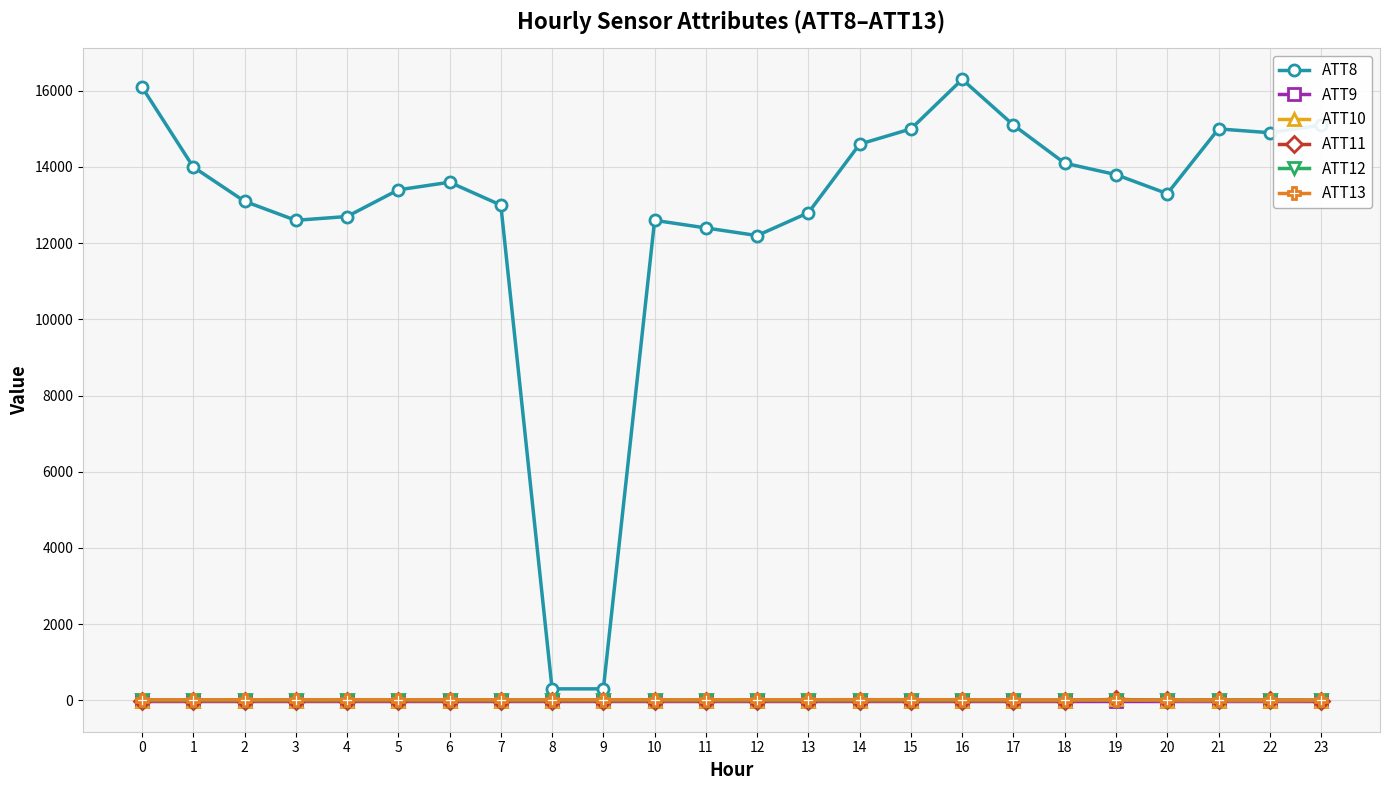

True or false: ATT13 has more than 0 interior local peaks.

True